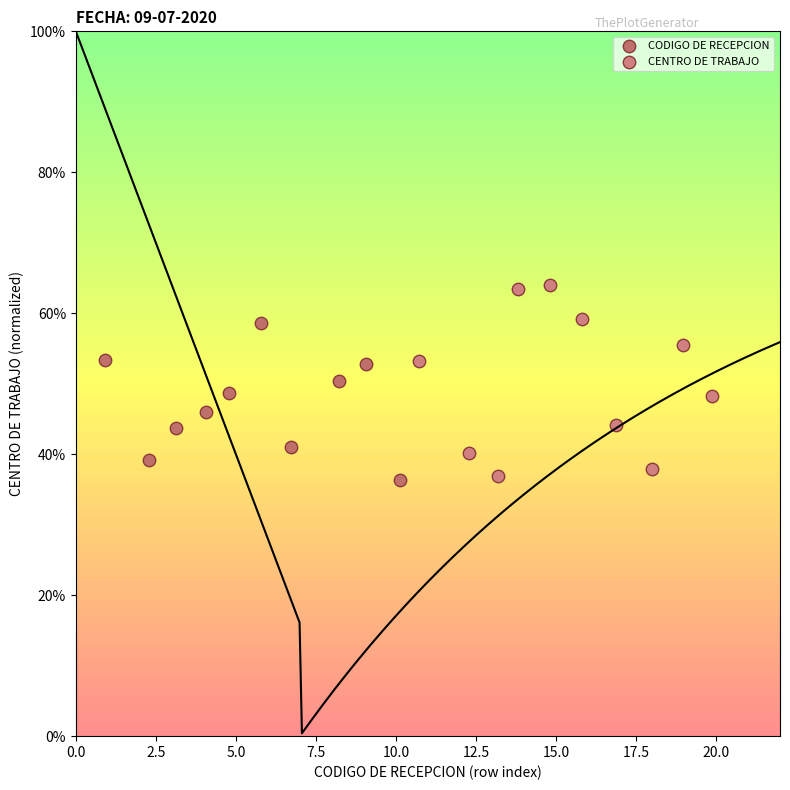

Which series contains the highest Y value?

CENTRO DE TRABAJO